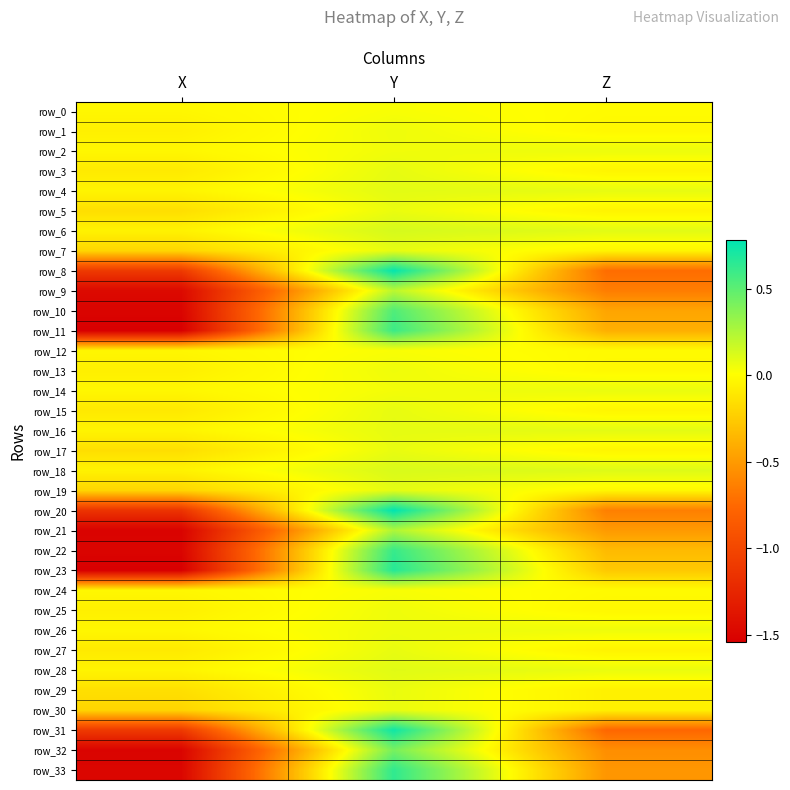

Which series changed the most between X and Z?

row_23